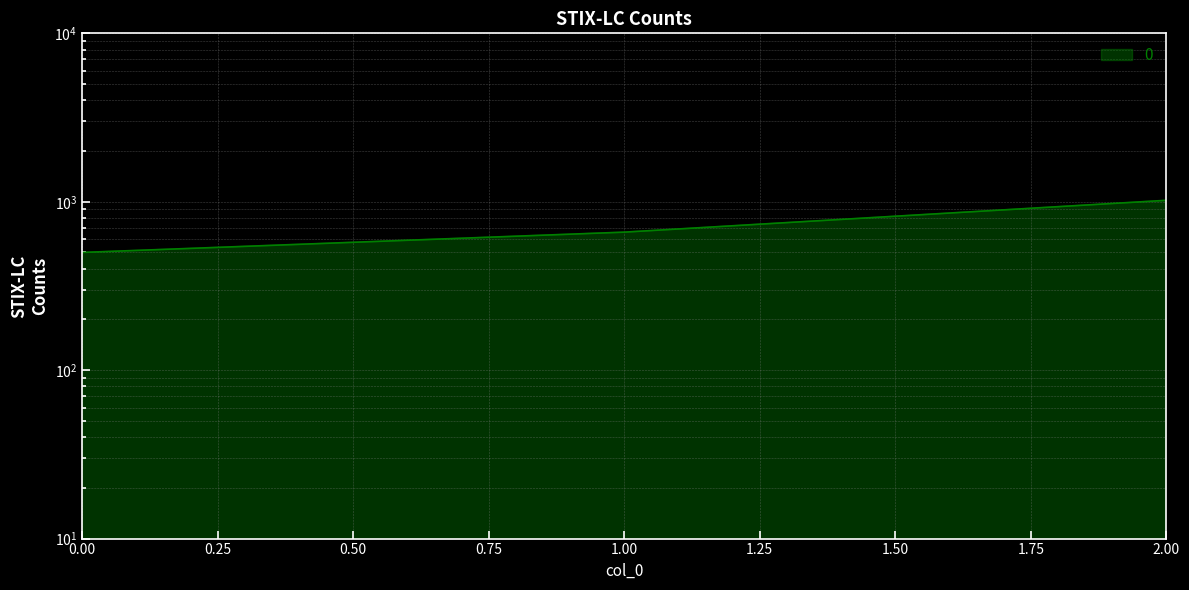

List the labels in order of value, smallest first.

0, 1, 2